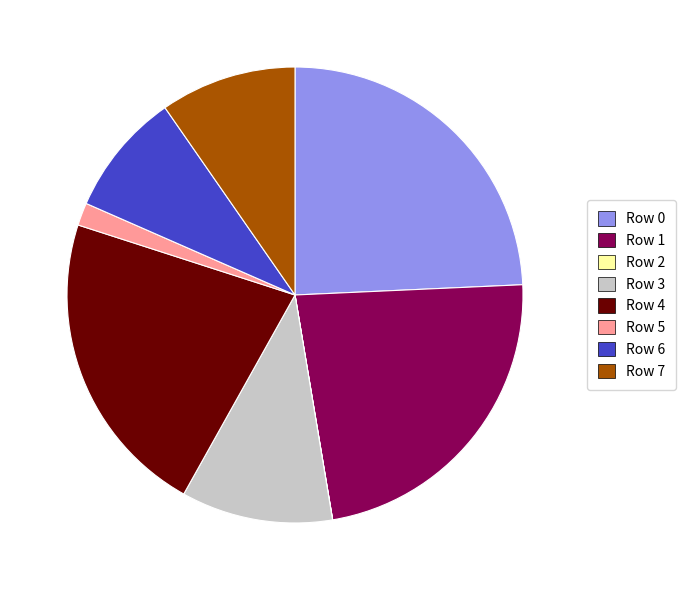

Is it true that Row 3 is 11% of the pie?

True